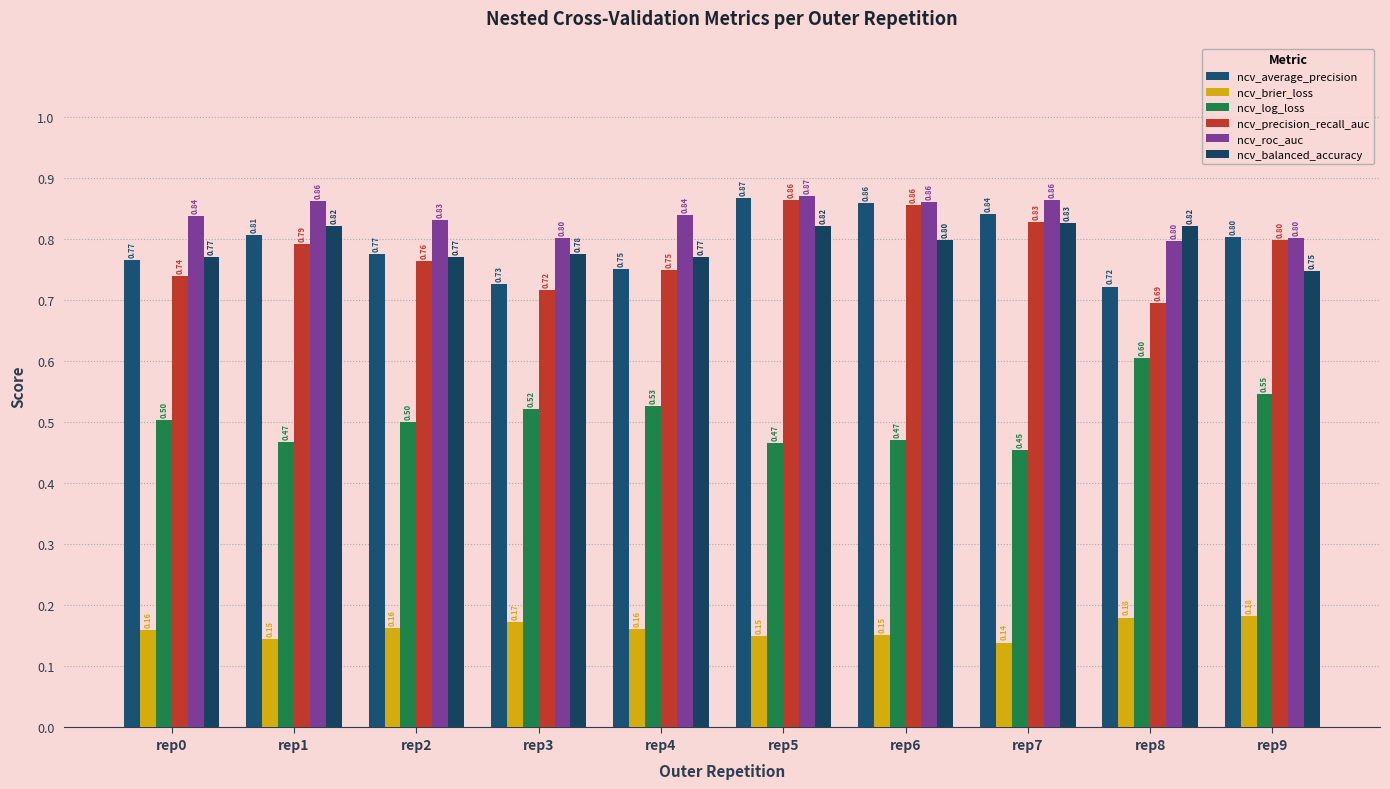

How many groups of bars are there?

10